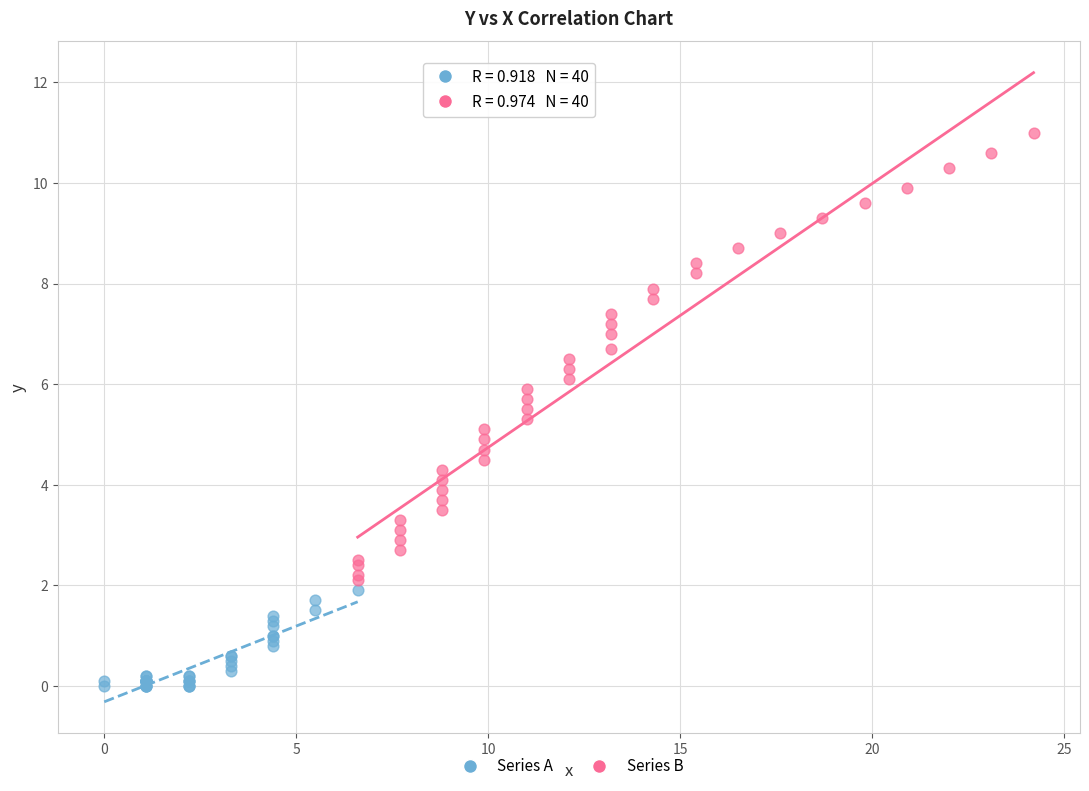

Which series contains the lowest Y value?

Series A